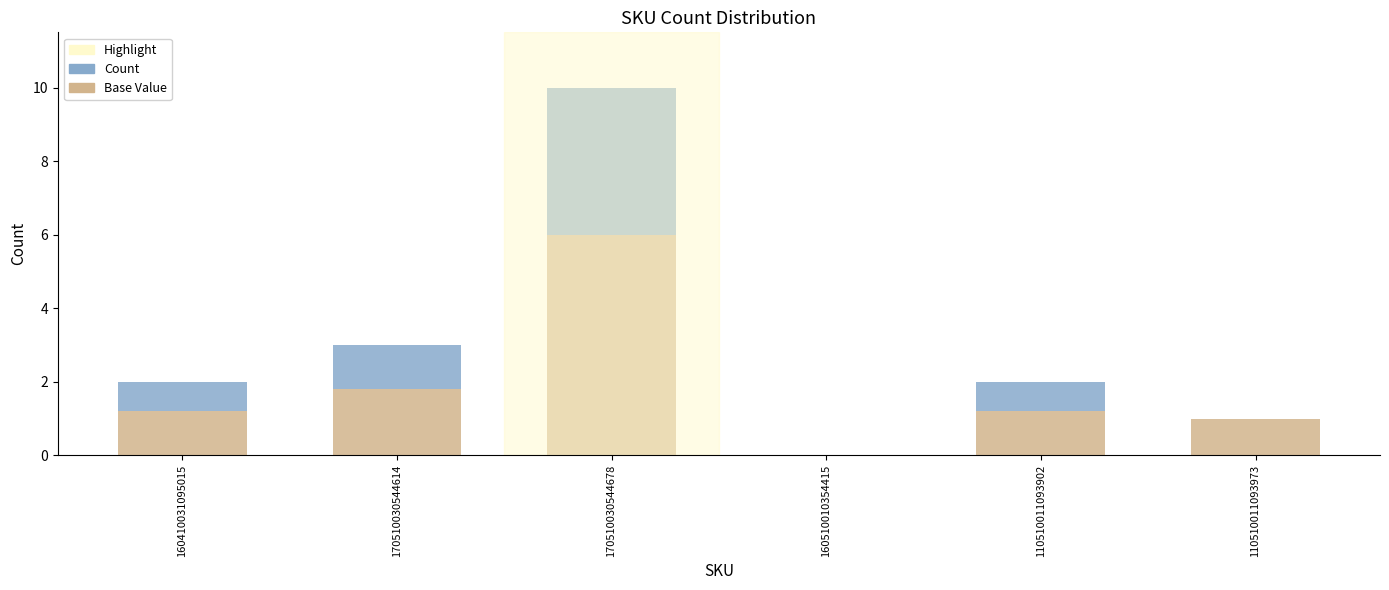

What is the total value across all series at 170510030544614?

3.0